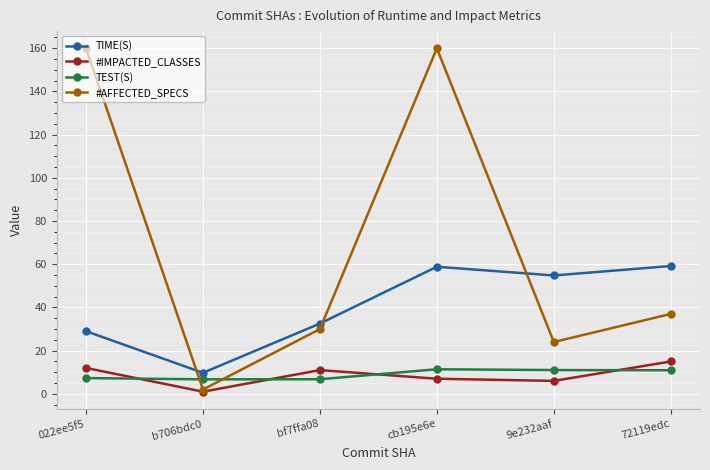

At which category does #AFFECTED_SPECS reach its first local valley?

b706bdc0